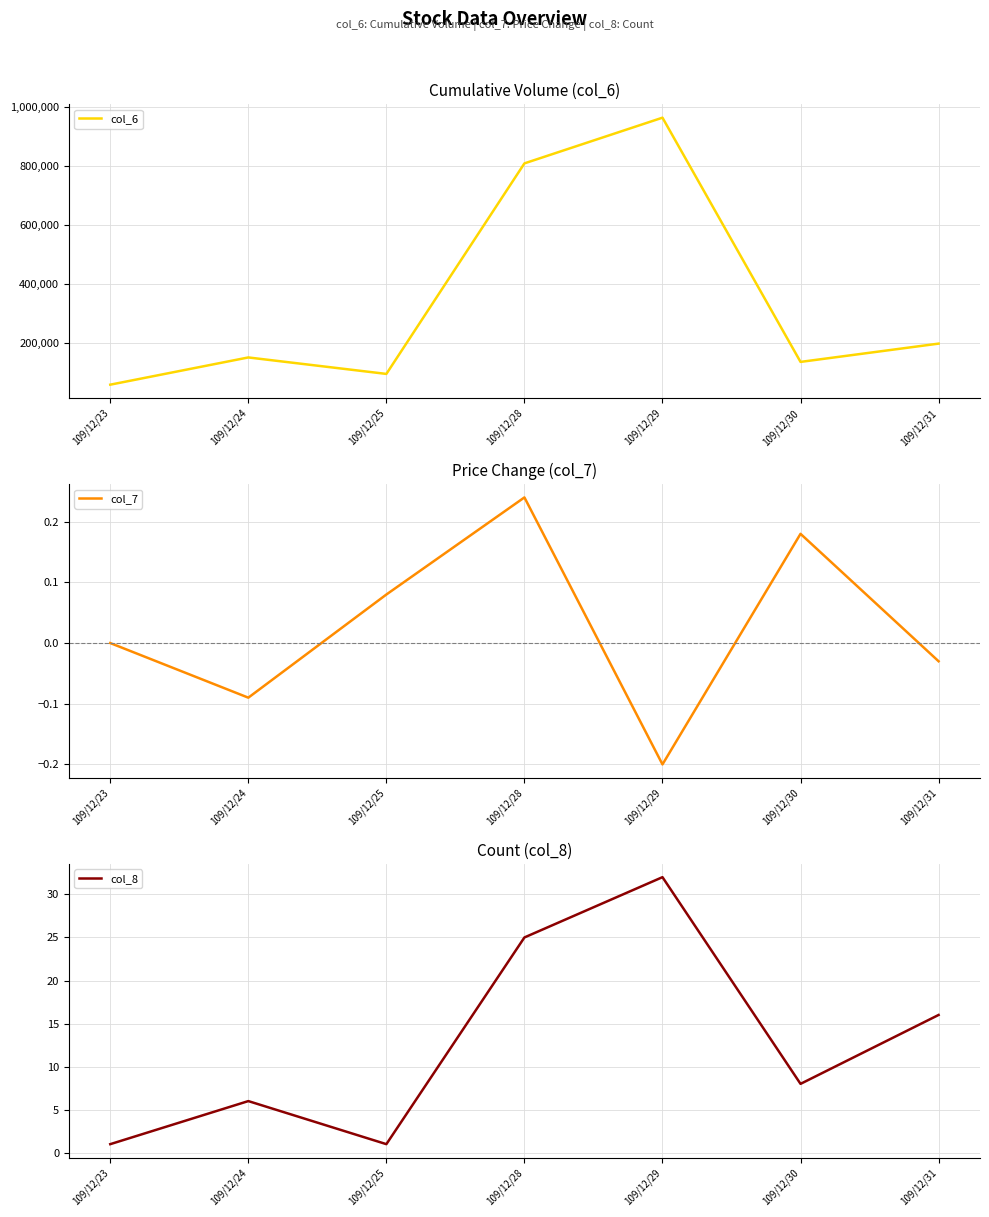

How many positive values does the col_7 series have?

3